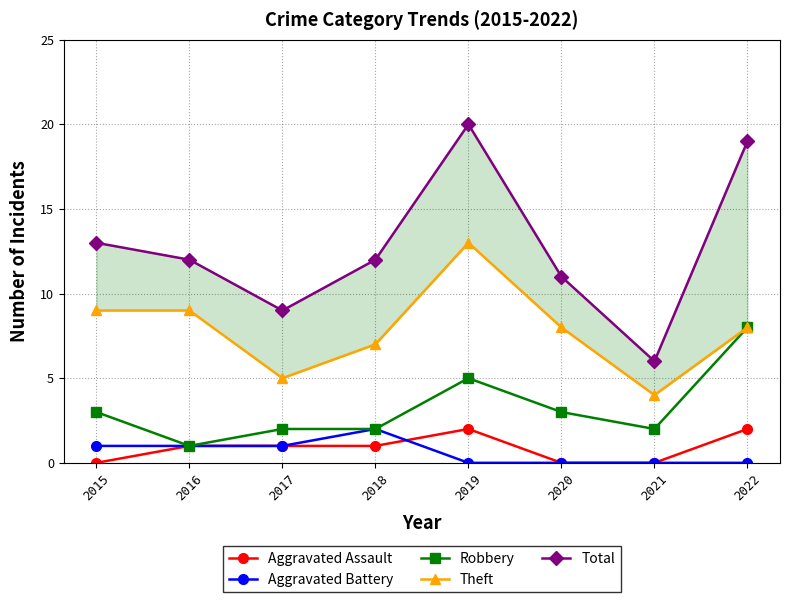

What is the difference between the Theft values at 2021 and 2020?

4